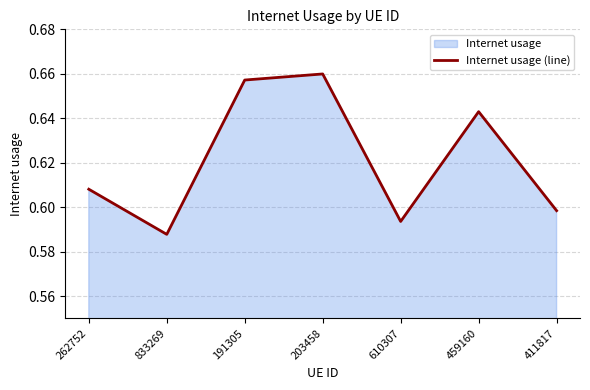

What is the sum of all values?

4.3